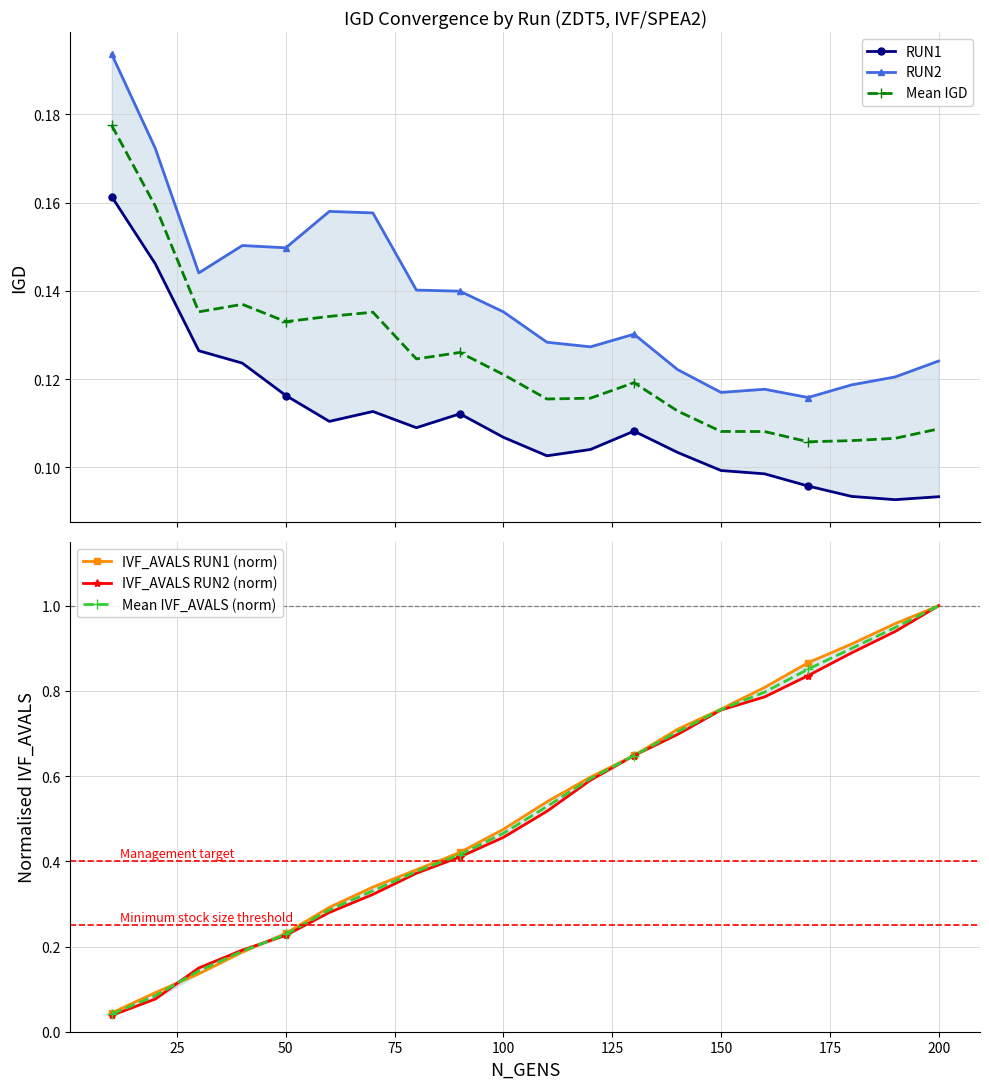

How many Mean IGD values are between 0 and 1?

20